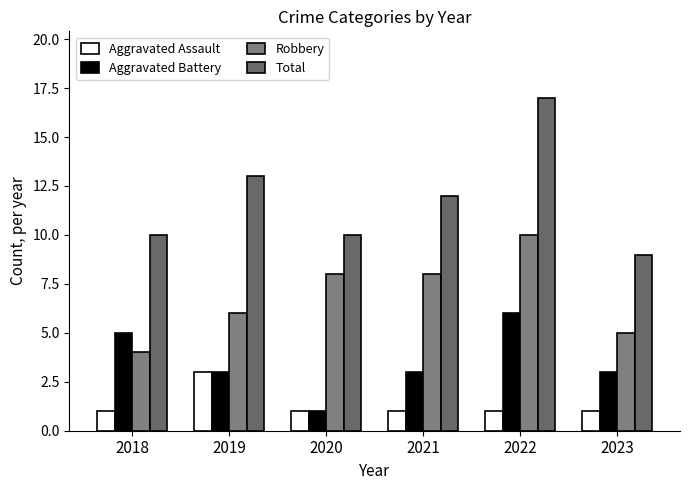

How many bars are there in each group?

4